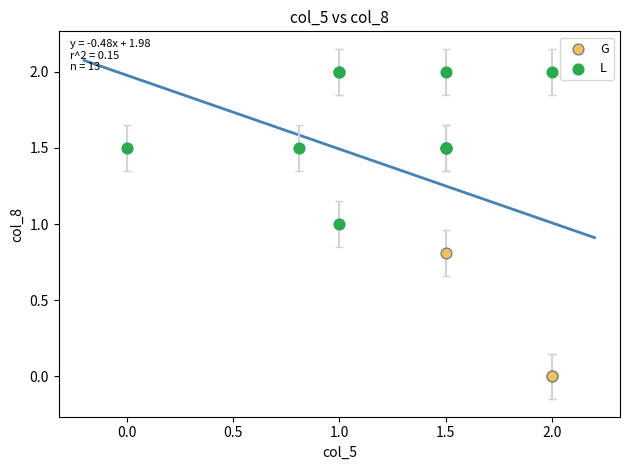

Which series has the largest Y range (max minus min)?

L